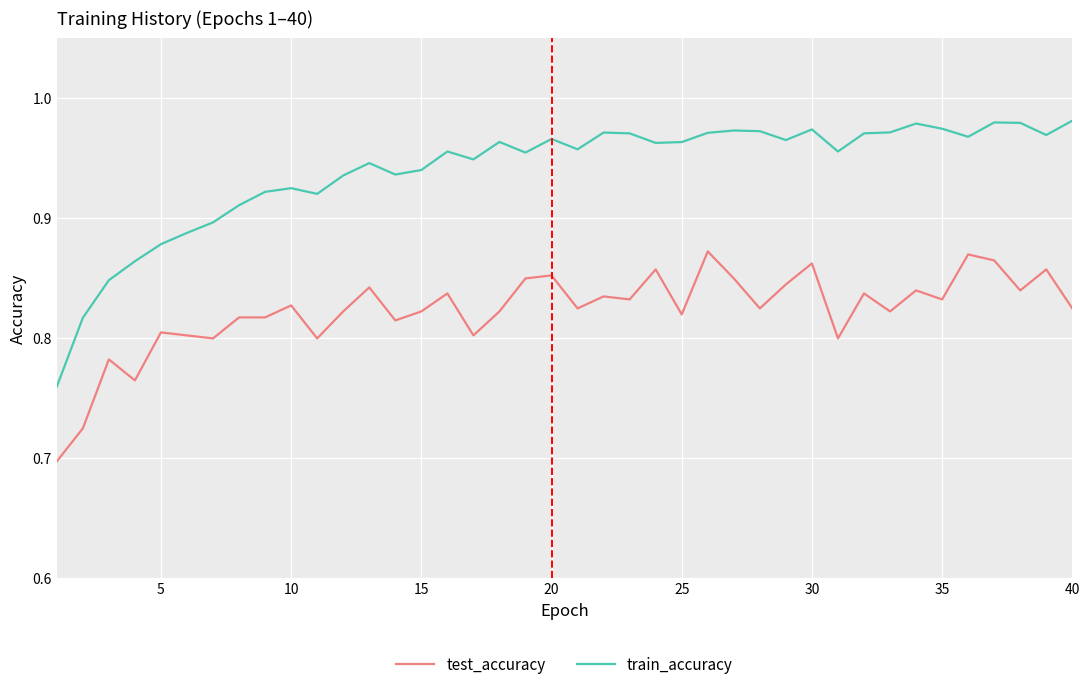

Which series has the largest range (max minus min)?

train_accuracy